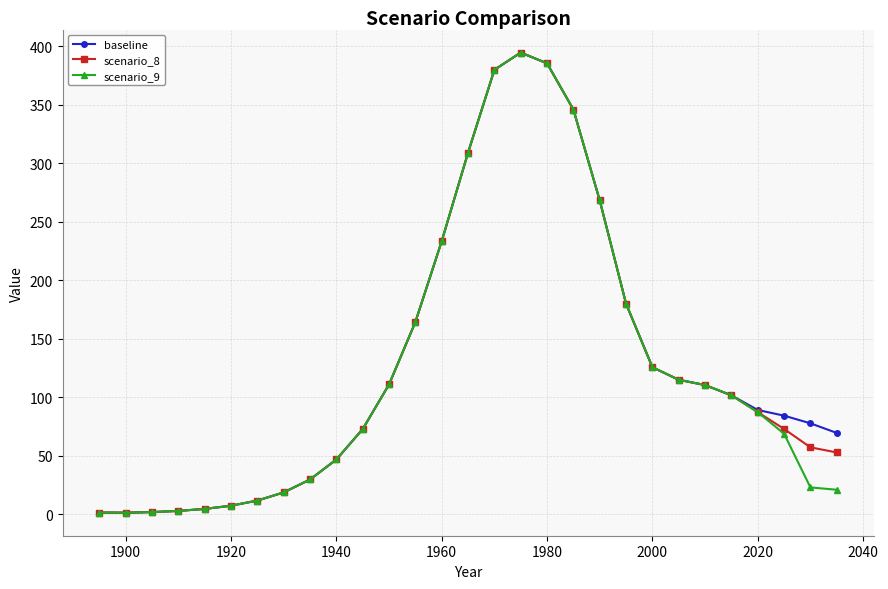

What is the maximum value for scenario_8?

394.8